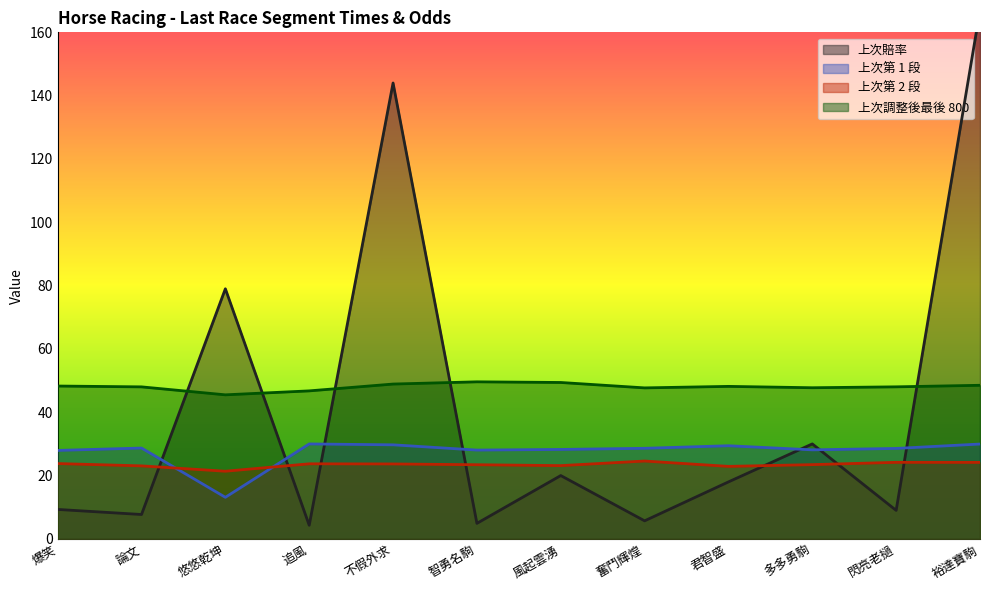

Which category has the lowest value across all series?

追風